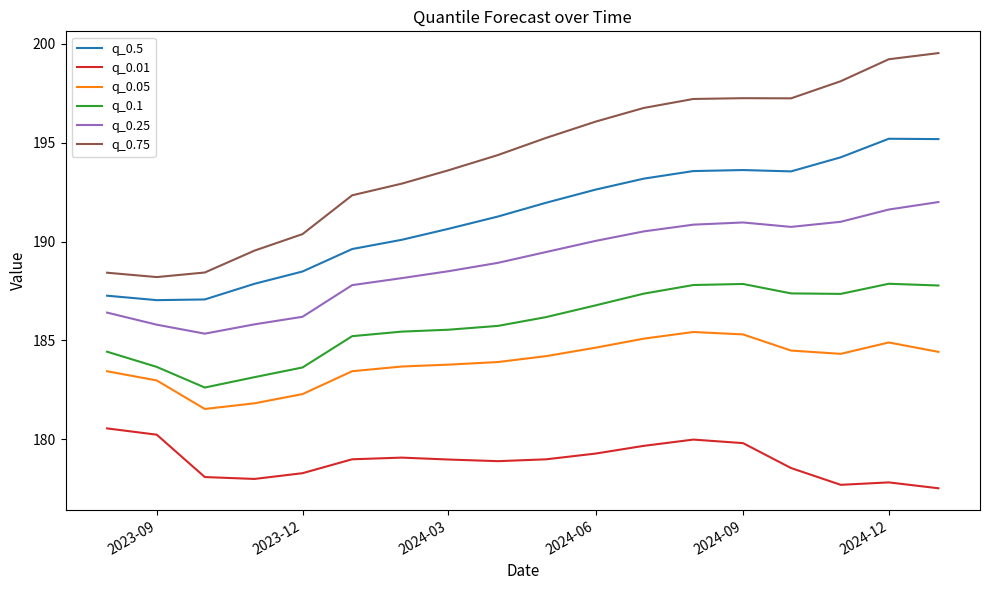

True or false: q_0.25 and q_0.05 cross at least once.

False